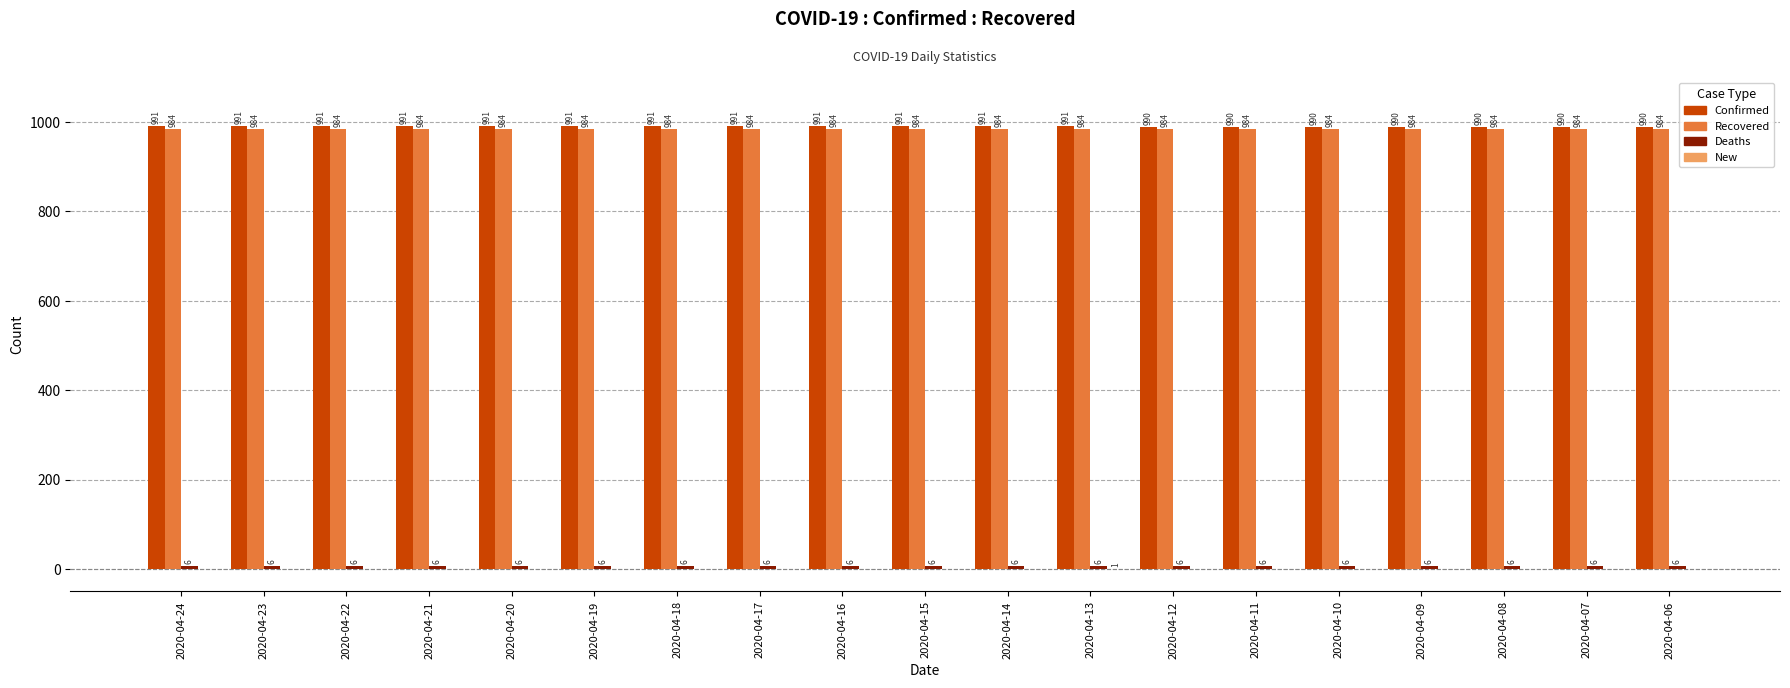

What value does the Recovered series have at 2020-04-20?

984